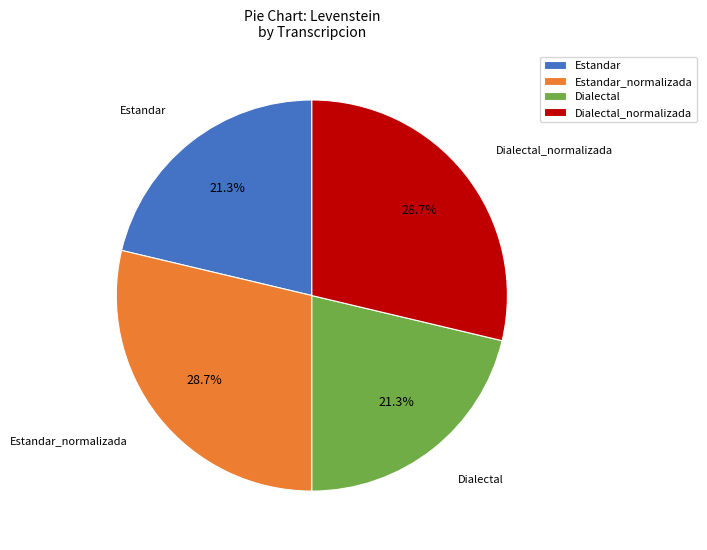

To the nearest percent, what is the average slice percentage?

25%